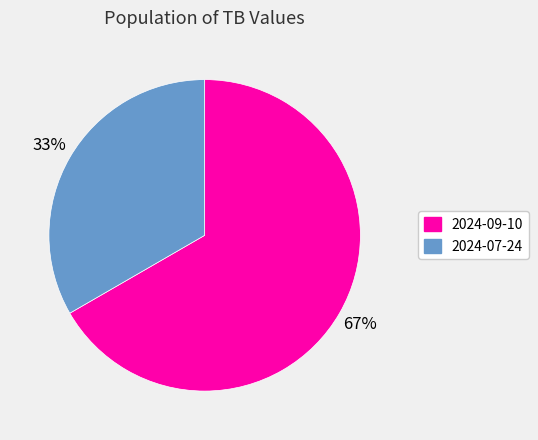

What percentage is the 2024-07-24 slice, to the nearest percent?

33%